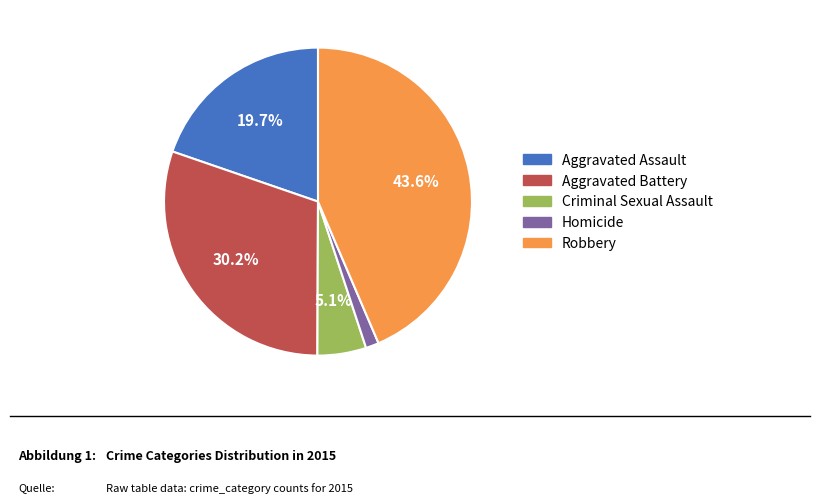

Does Homicide account for over 50% of the chart?

No